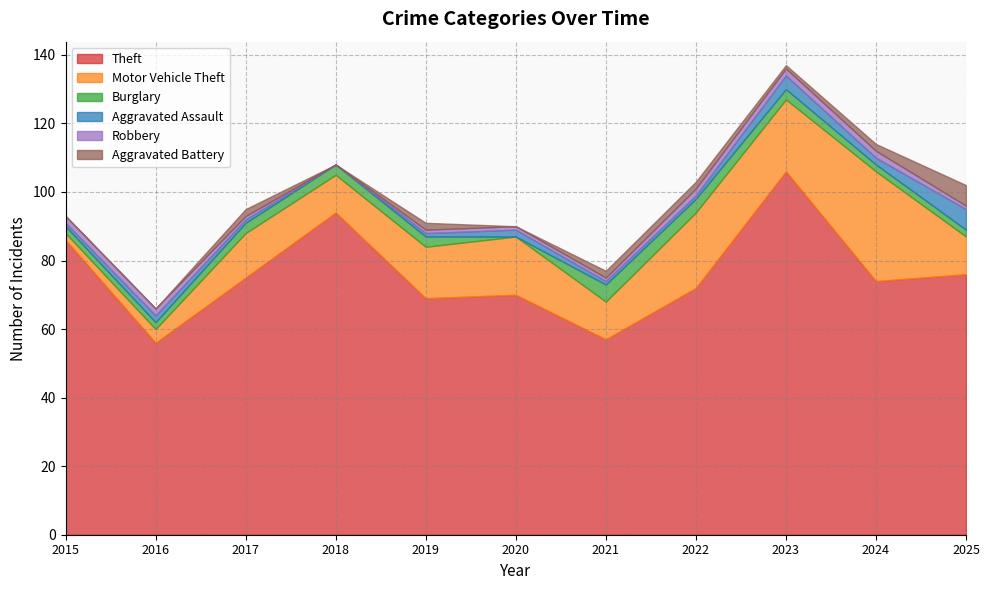

What is the sum of the Burglary values at 2024 and 2023?

5